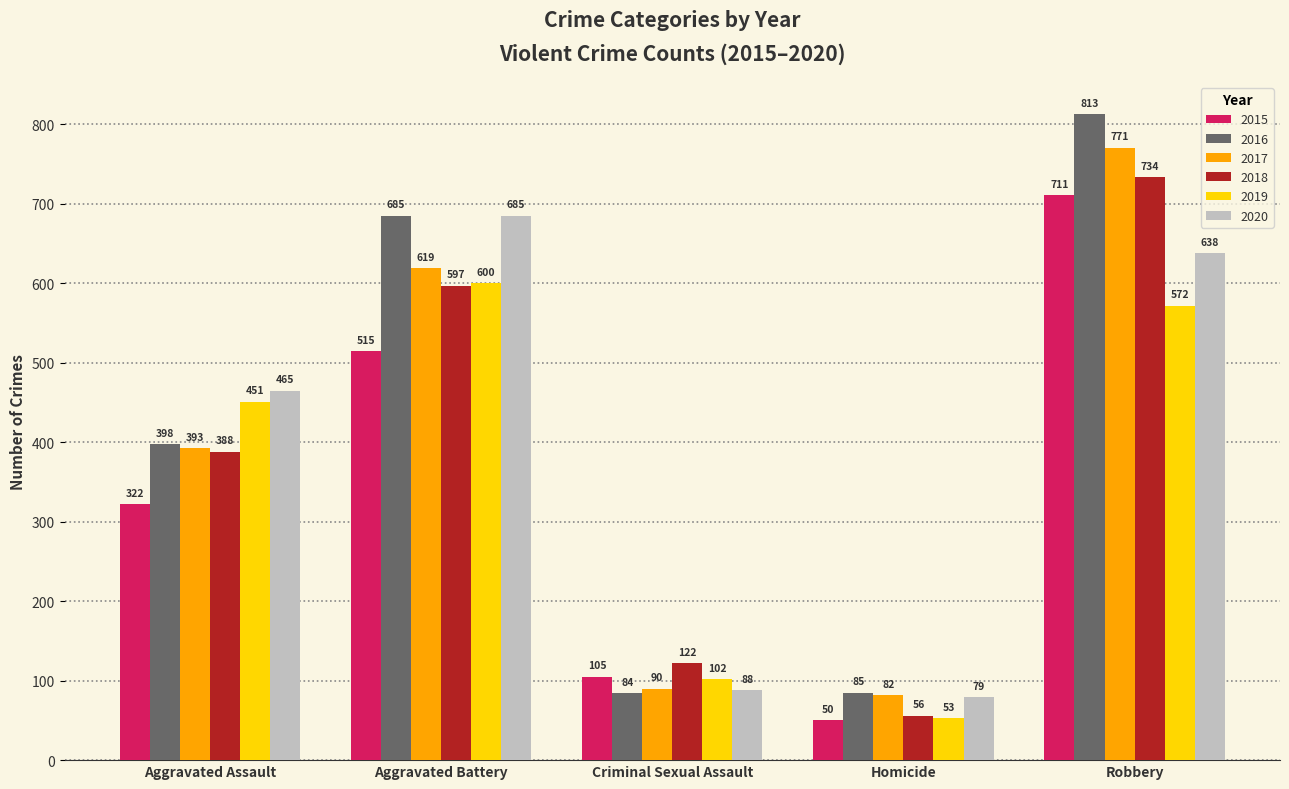

Between Criminal Sexual Assault and Homicide, which series saw the biggest shift?

2018